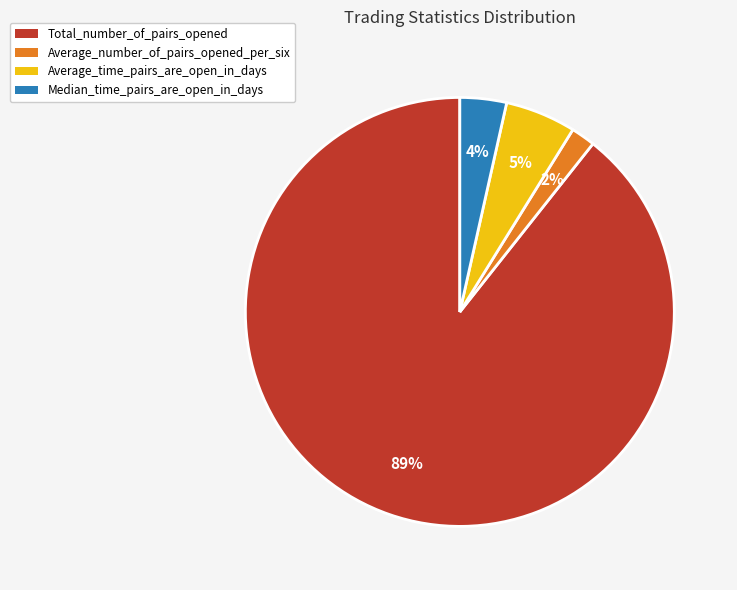

Combined, do Total_number_of_pairs_opened and Average_number_of_pairs_opened_per_six account for over 50%?

Yes